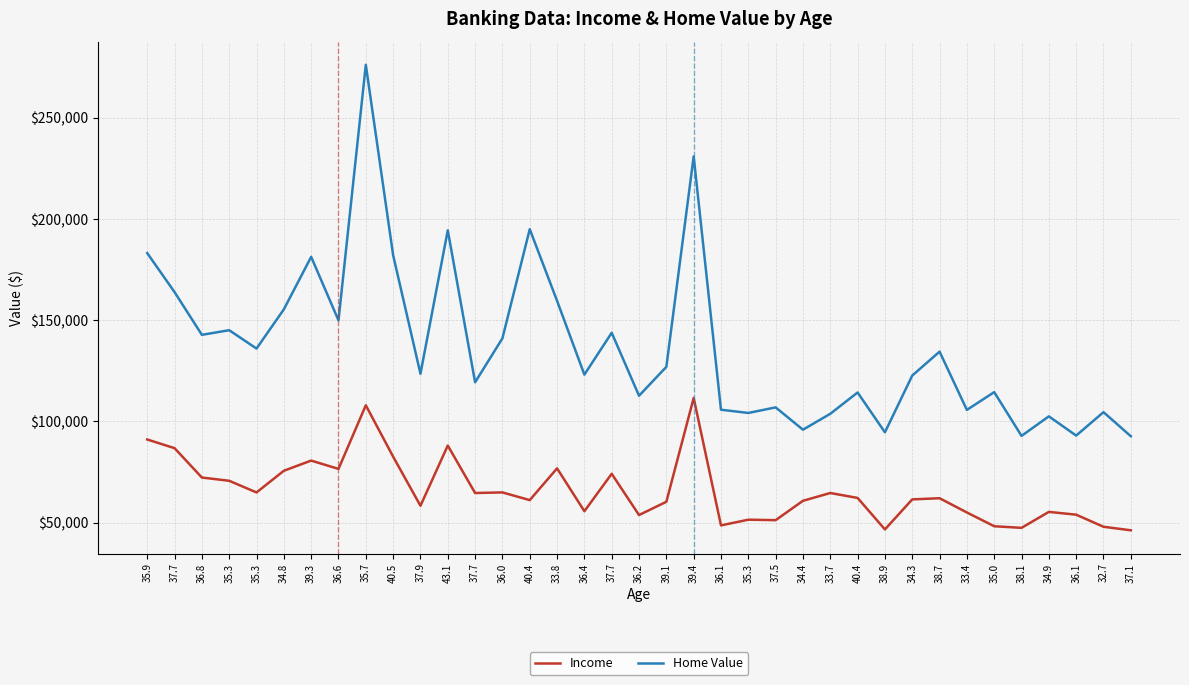

What are all the series names shown in the legend?

Income, Home Value